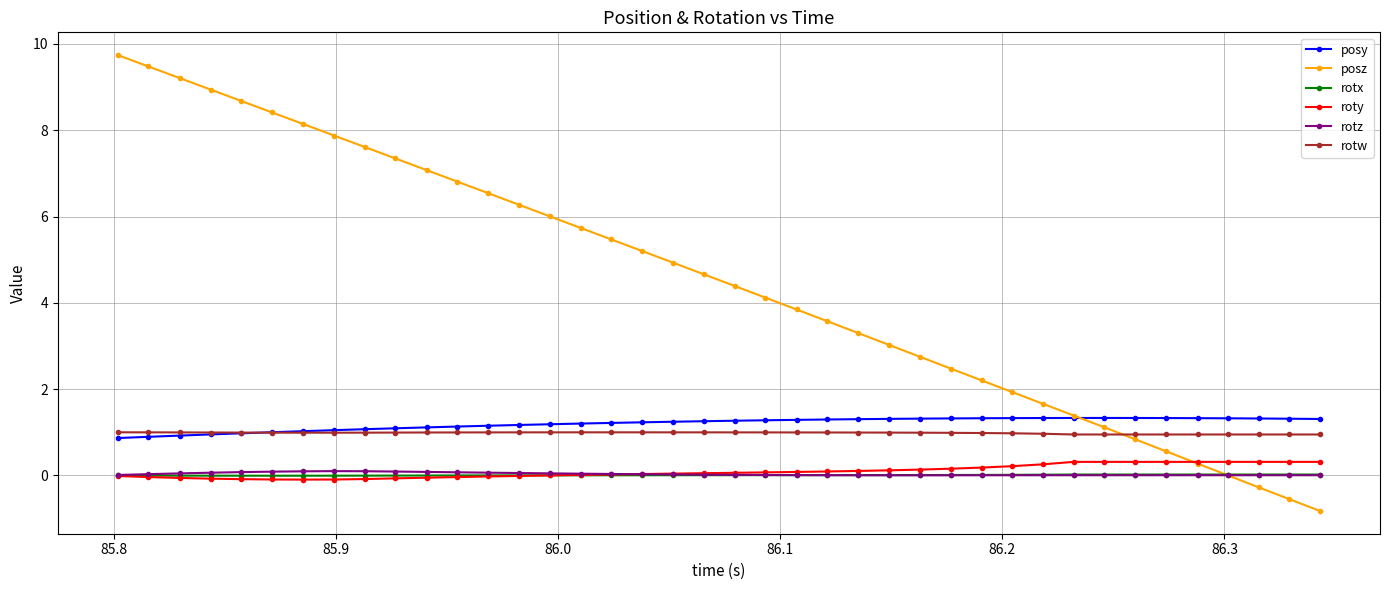

Which series has the largest range (max minus min)?

posz